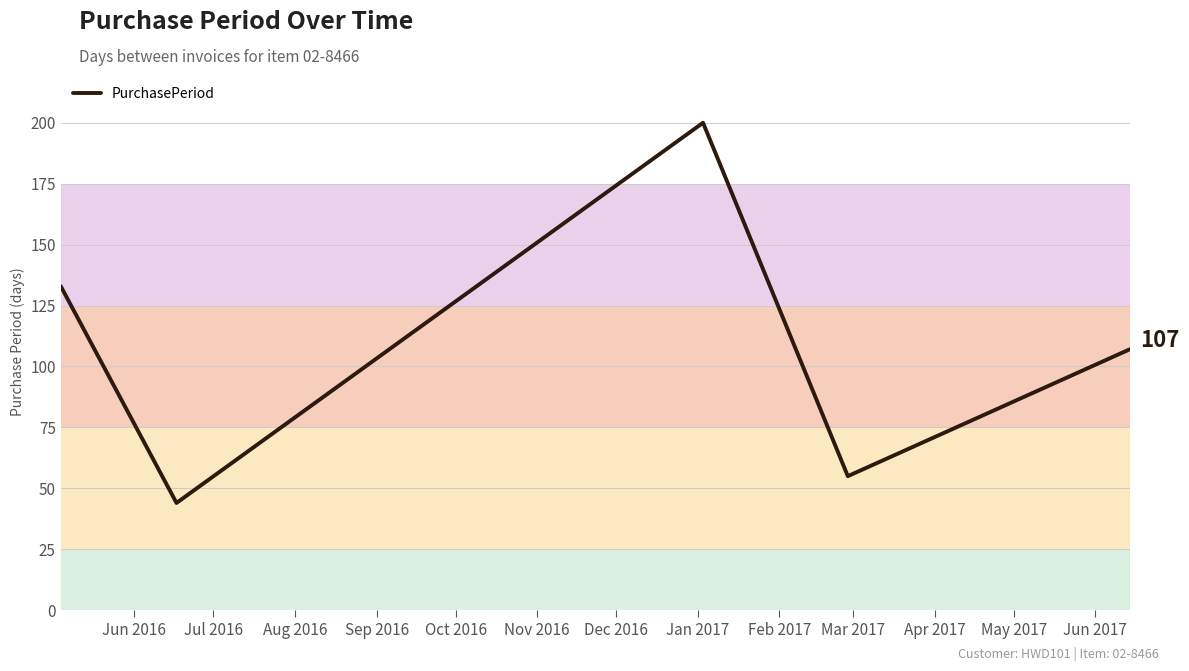

True or false: there are more than 1 points higher than both neighbors.

False